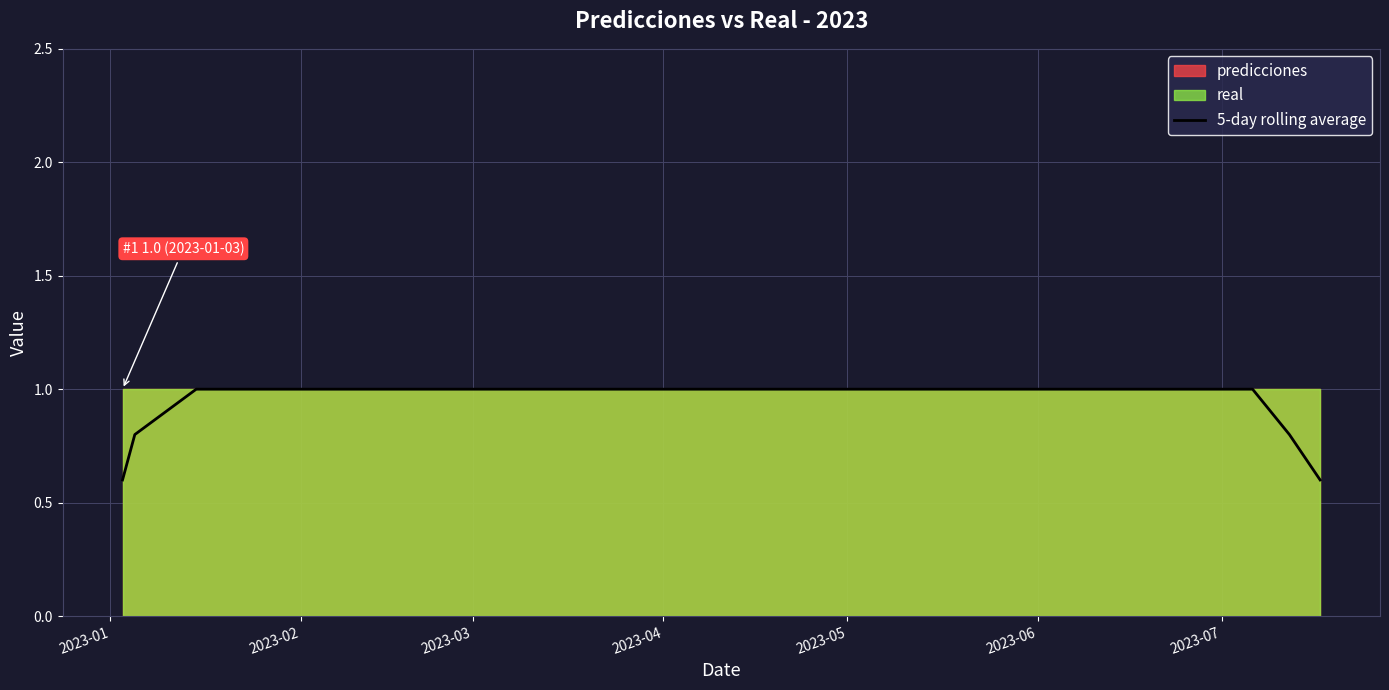

What is the highest value of the 5-day rolling average series?

1.0